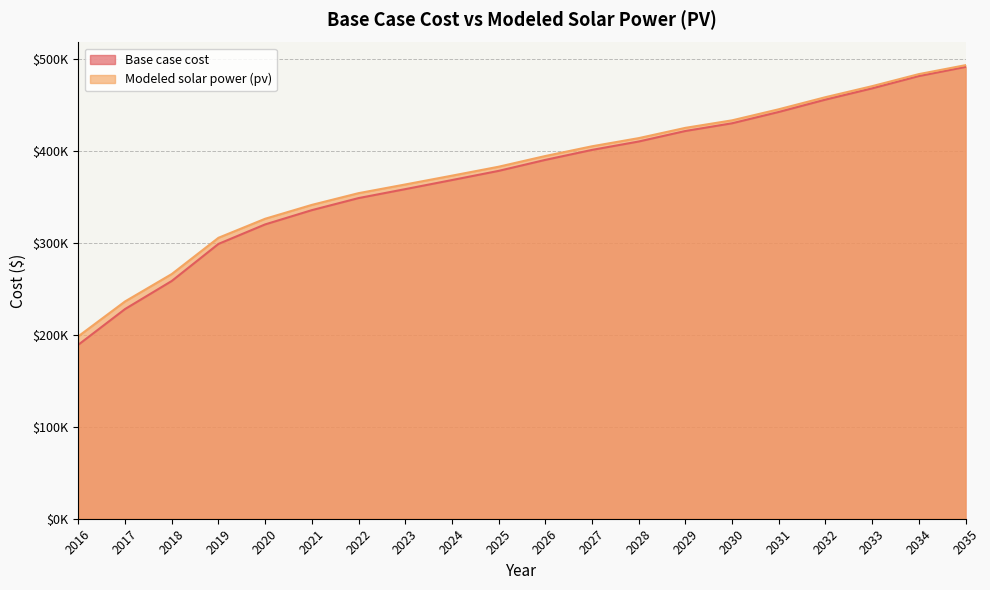

The value of Modeled solar power (pv) at 2019 is 305770.9. True or false?

True